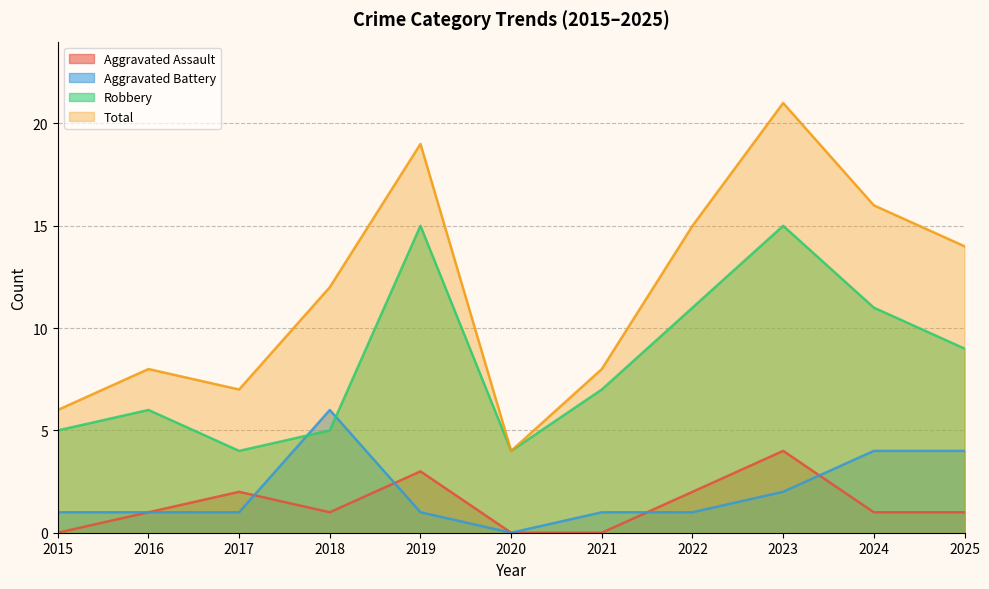

What is the minimum value for Robbery?

4